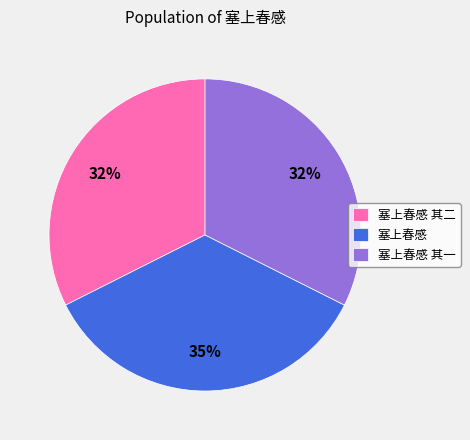

Combined, do 塞上春感 其一 and 塞上春感 account for over 50%?

Yes